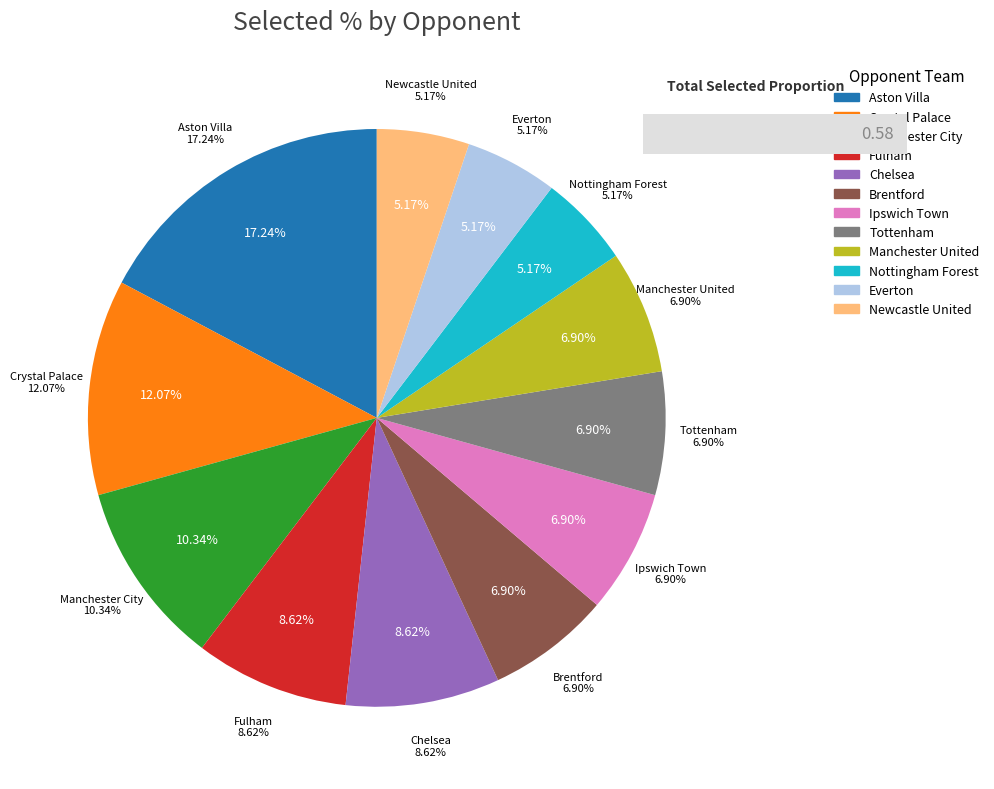

Is there any slice that represents more than half of the pie?

No